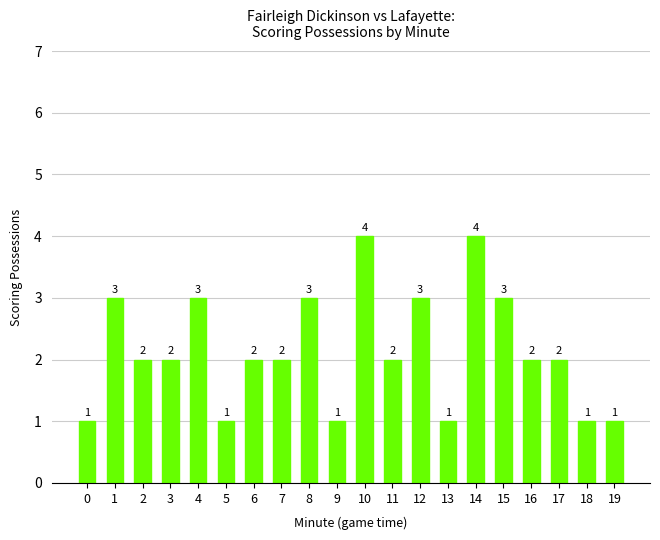

How many distinct data groups are displayed?

1